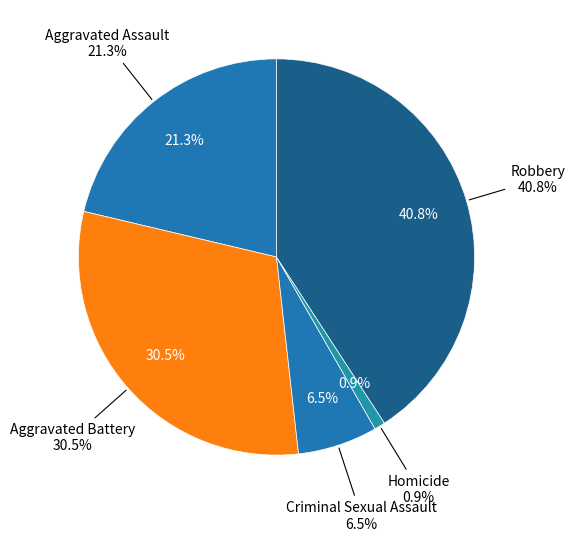

True or false: Robbery accounts for 41% of the total.

True